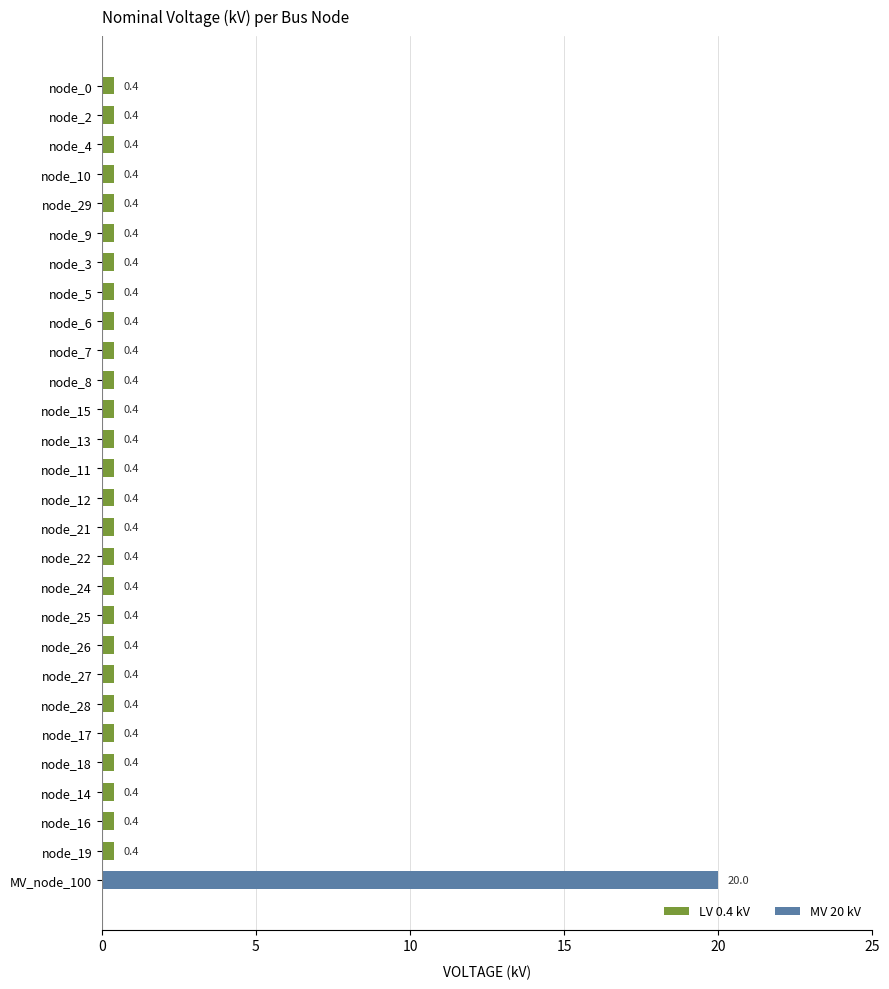

What is the change in value from node_0 to MV_node_100?

+19.6